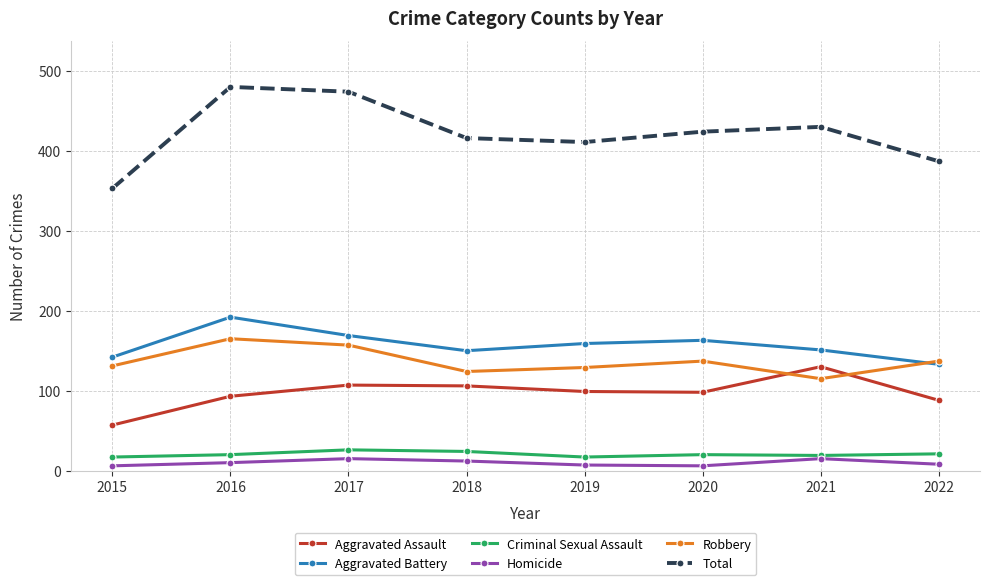

What is the lowest value of the Total series?

353